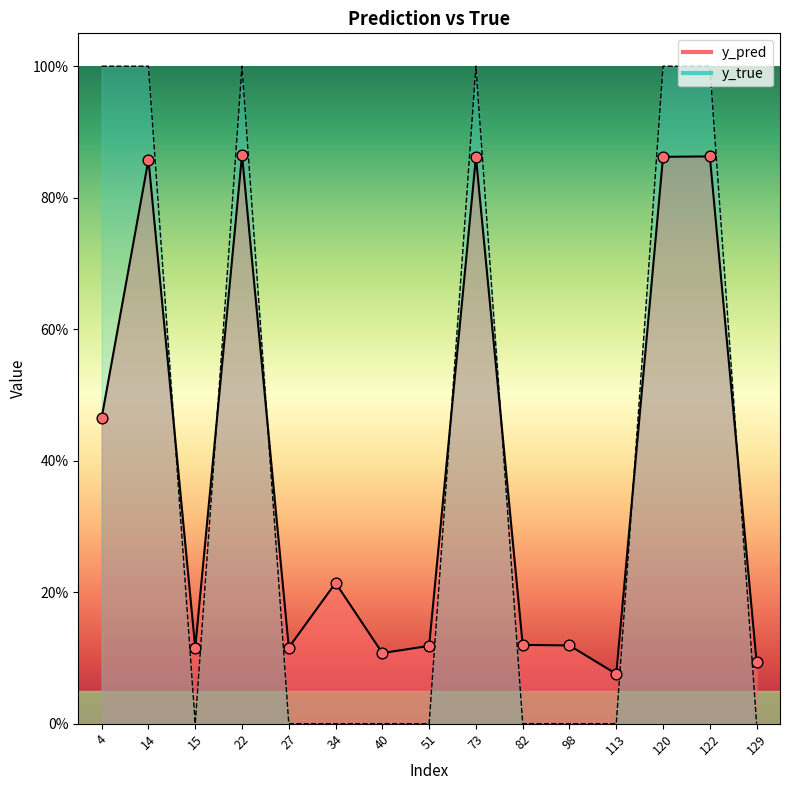

What are all the series names shown in the legend?

y_pred, y_true